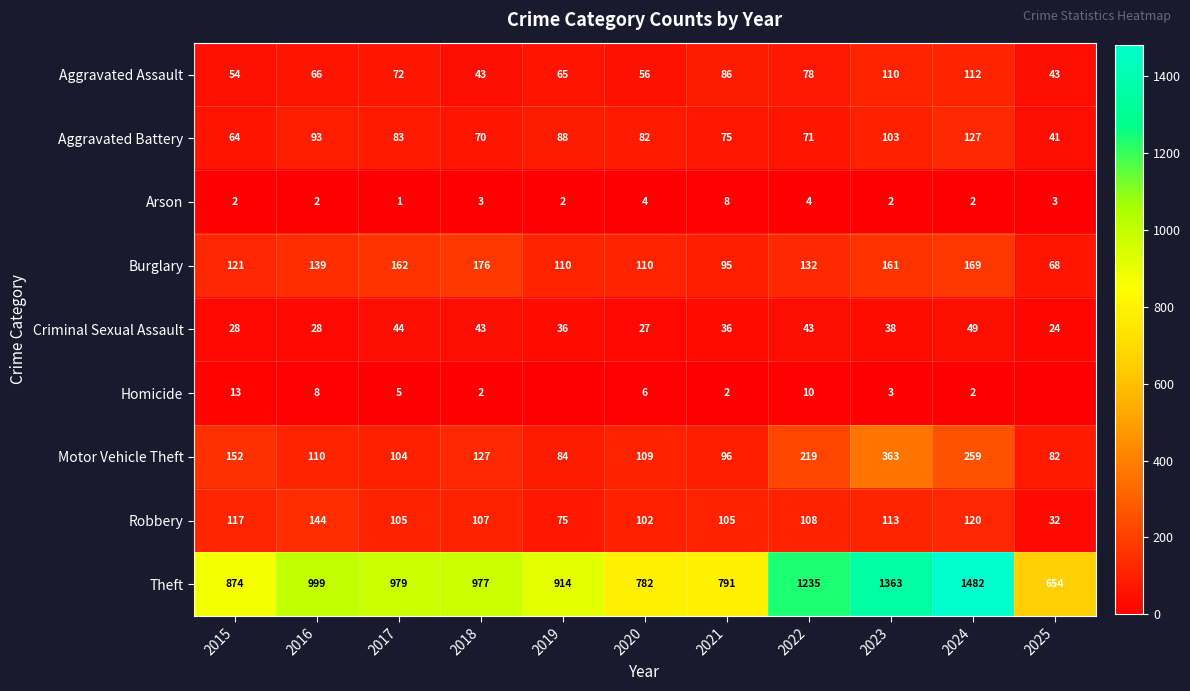

What is the spread (max minus min) of values at 2018?

975